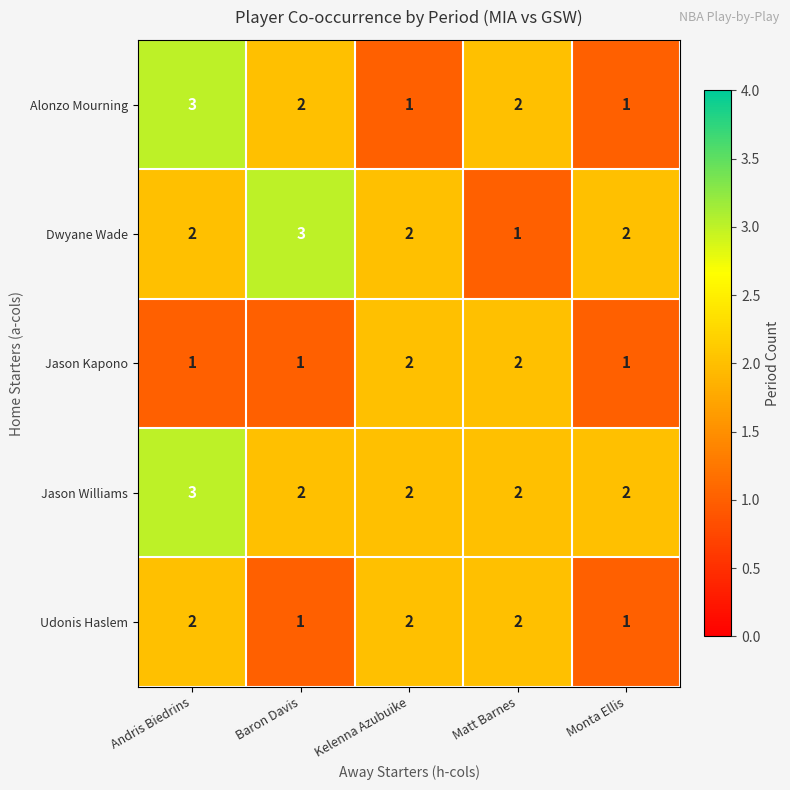

Rank the series by their average value, from highest to lowest.

Jason Williams, Dwyane Wade, Alonzo Mourning, Udonis Haslem, Jason Kapono